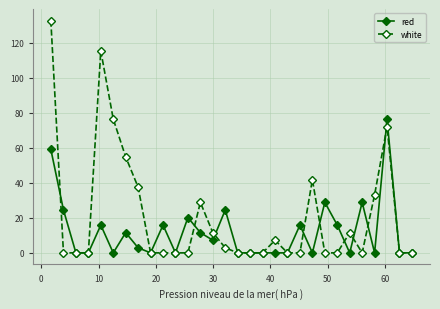

How many data points does each series have?

30